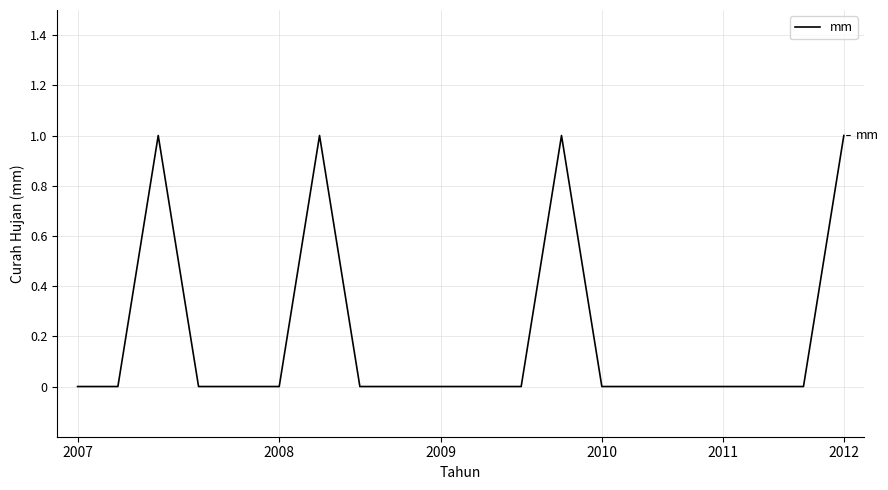

Does the chart have visible grid lines?

Yes